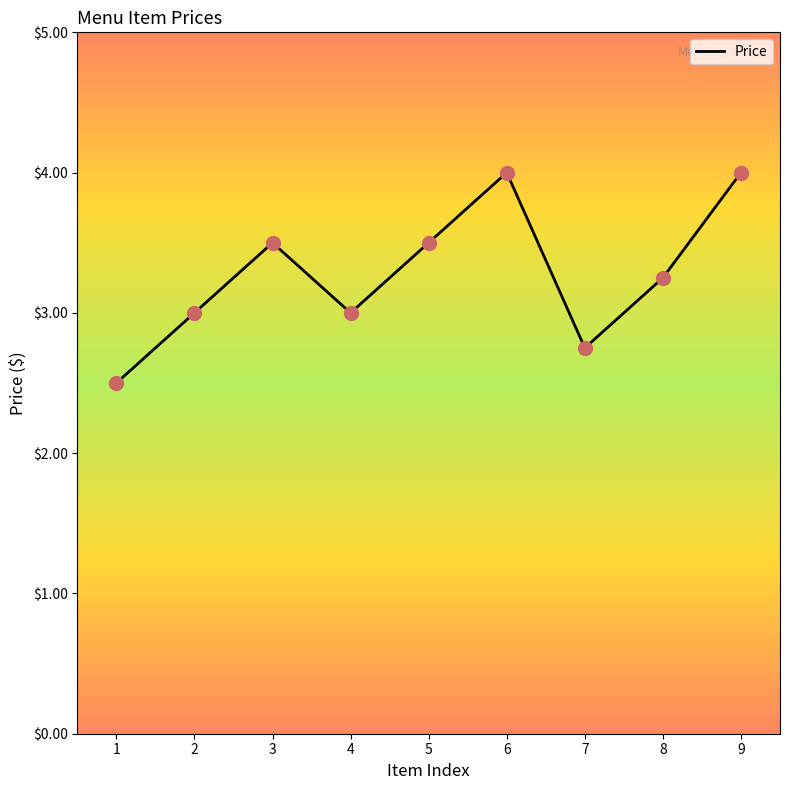

What is the change in value from 2 to 6?

+1.0